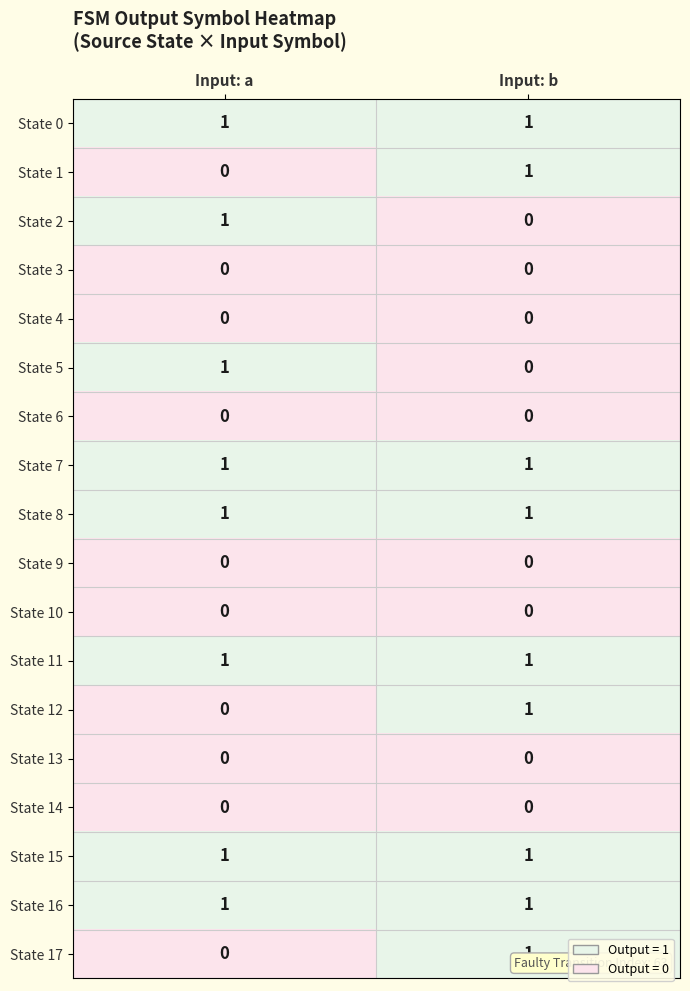

At which label does State 17 reach its minimum?

Input: a